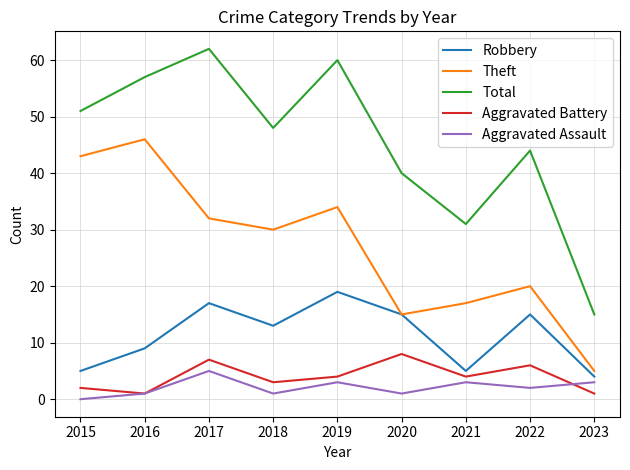

Which category has the highest value in the Theft series?

2016